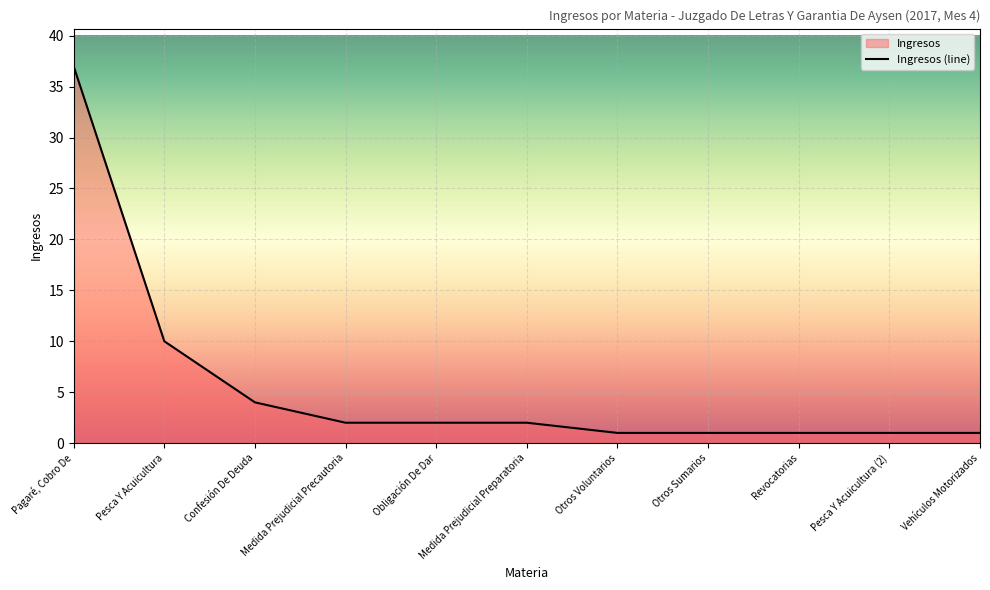

Reading left to right, list all the values displayed in this chart.

37	10	4	2	2	2	1	1	1	1	1